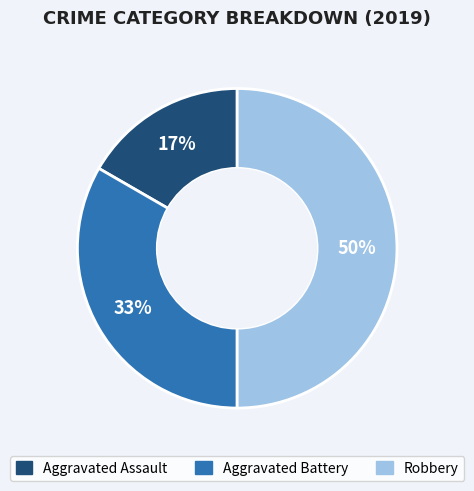

Rank the categories by value from lowest to highest.

Aggravated Assault, Aggravated Battery, Robbery